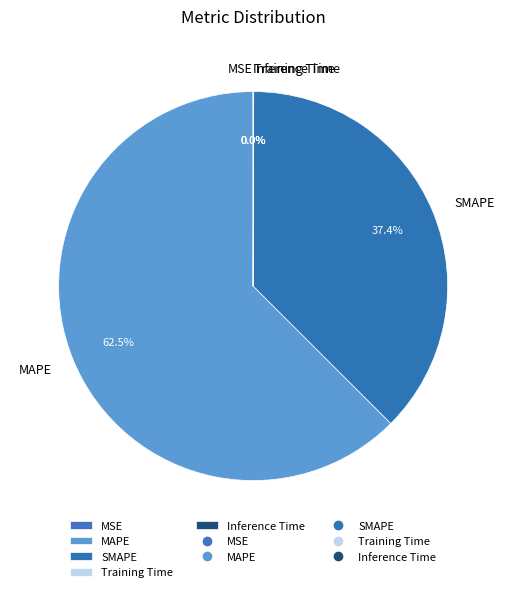

Is there any slice that represents more than half of the pie?

Yes